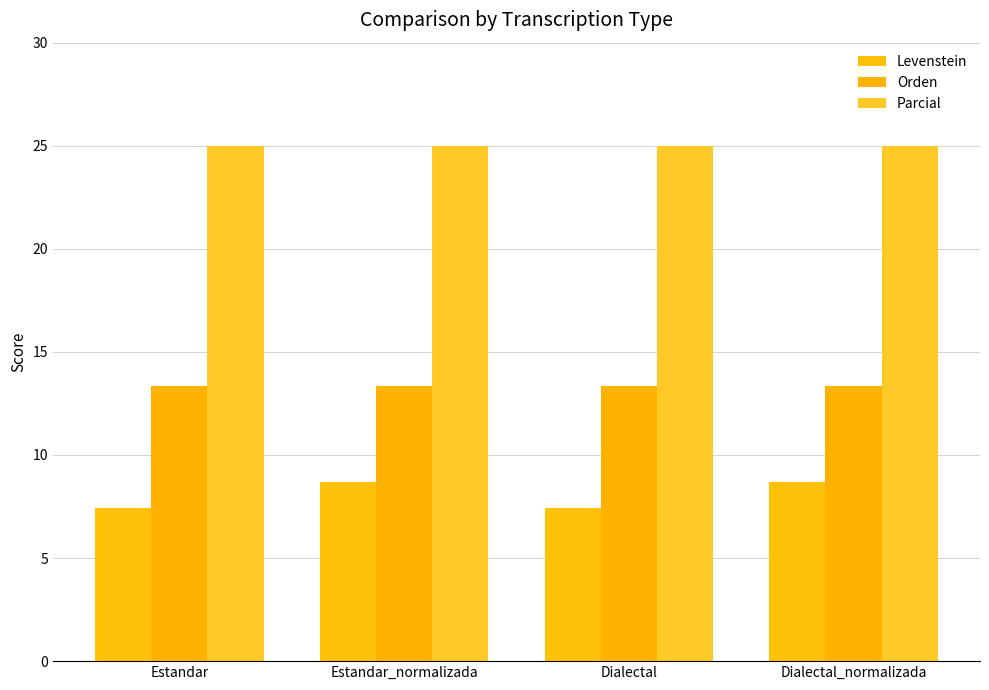

At Estandar_normalizada, list the series in order from smallest to largest.

Levenstein, Orden, Parcial